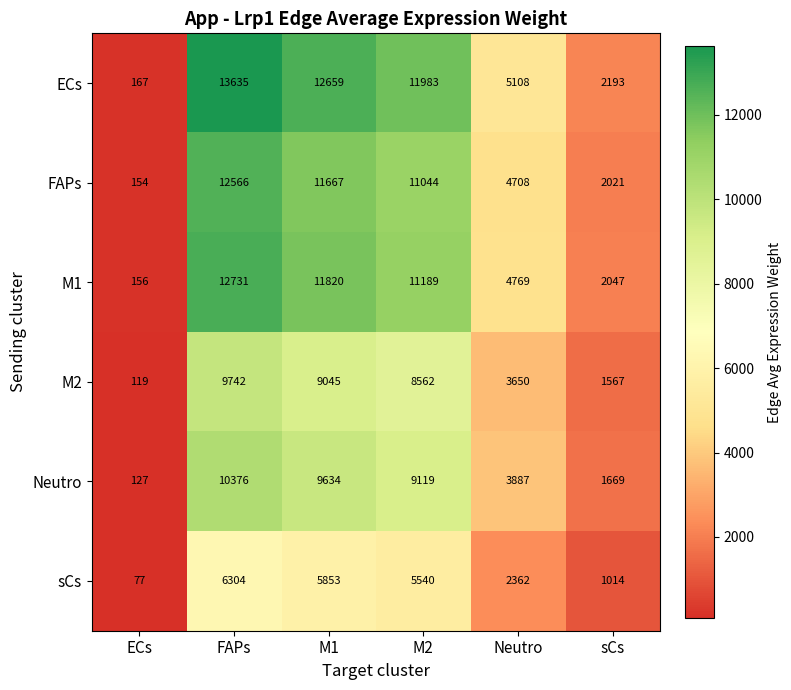

What is the difference between the second highest and minimum values in the Neutro series?

9507